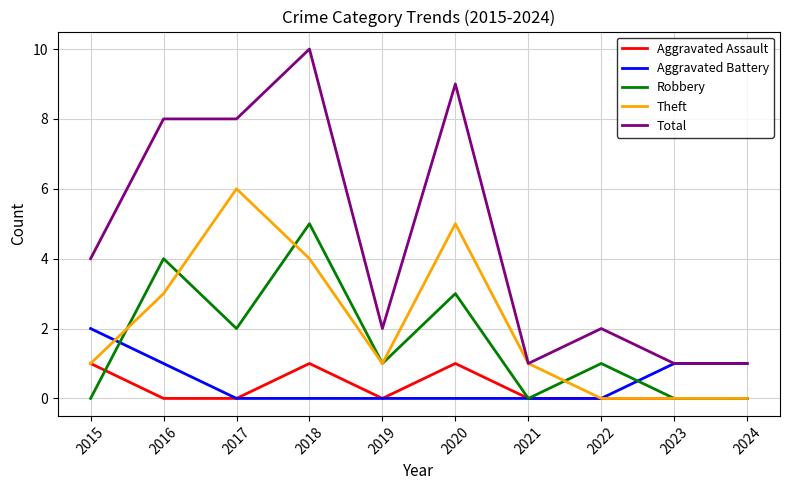

What is the total value across all series at 2020?

18